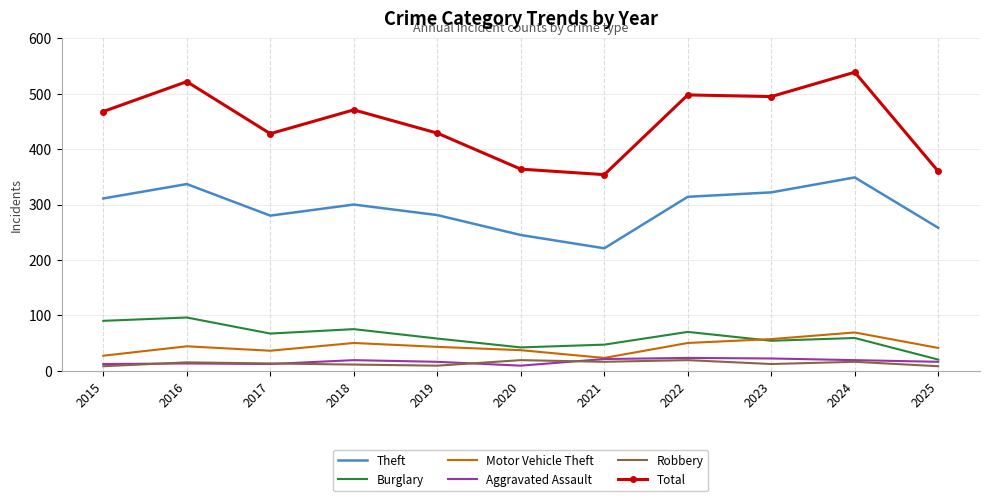

What value does the Robbery series have at 2025?

8